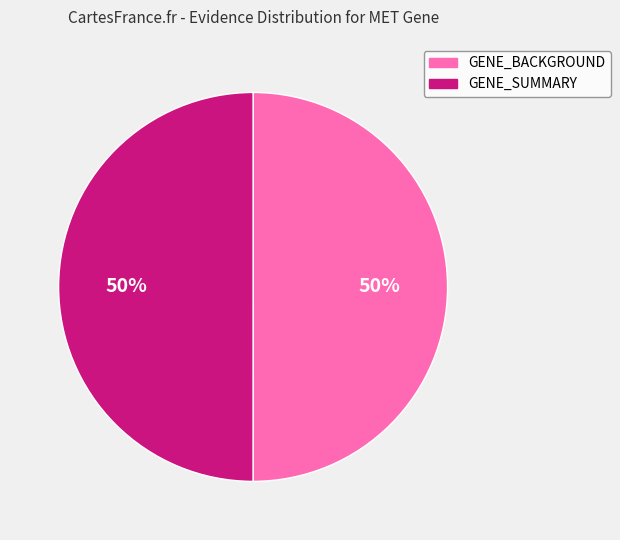

To the nearest percent, what is the average slice percentage?

50%